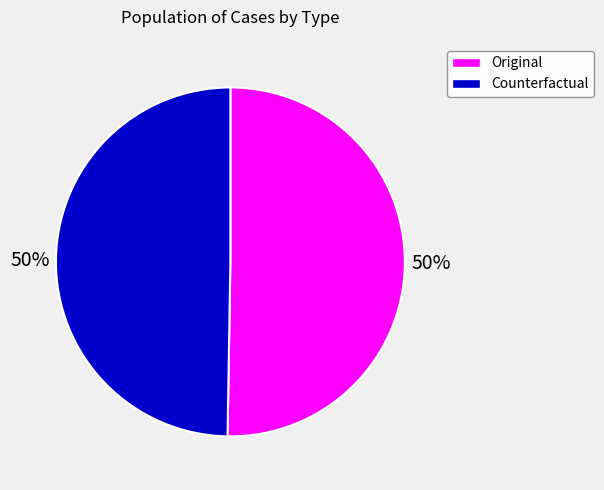

To the nearest percent, what is the combined percentage of Original and Counterfactual?

100%